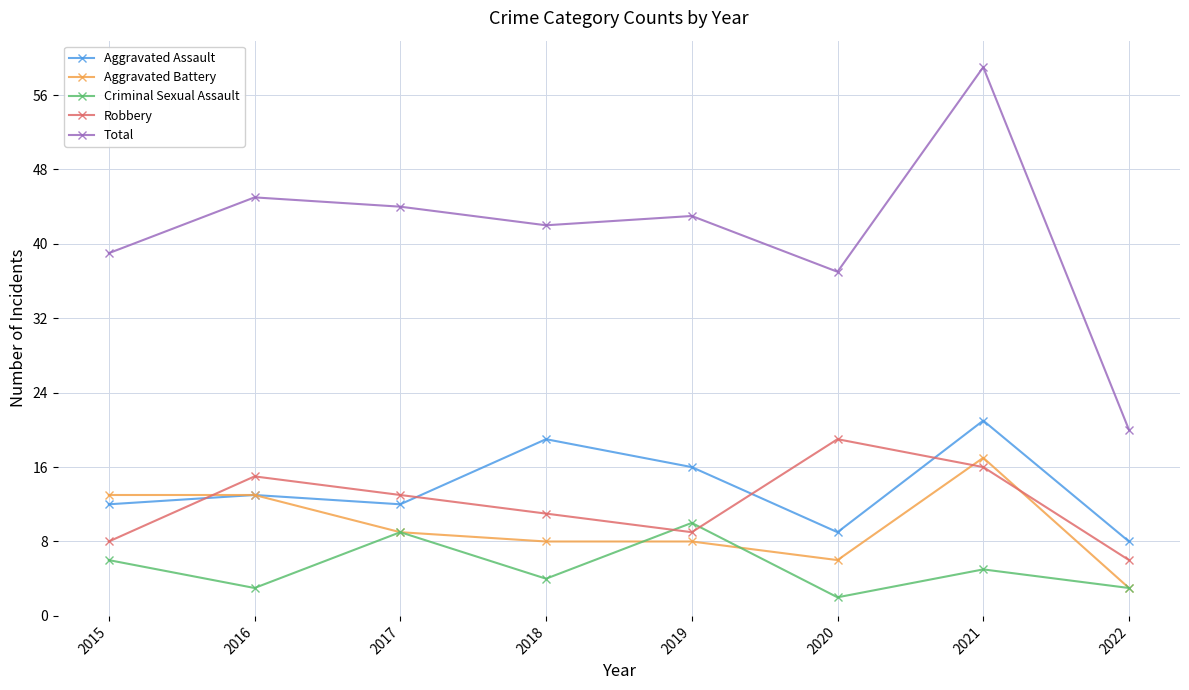

Reading left to right, extract all data points from this chart.

Aggravated Assault: 2015=12	2016=13	2017=12	2018=19	2019=16	2020=9	2021=21	2022=8
Aggravated Battery: 2015=13	2016=13	2017=9	2018=8	2019=8	2020=6	2021=17	2022=3
Criminal Sexual Assault: 2015=6	2016=3	2017=9	2018=4	2019=10	2020=2	2021=5	2022=3
Robbery: 2015=8	2016=15	2017=13	2018=11	2019=9	2020=19	2021=16	2022=6
Total: 2015=39	2016=45	2017=44	2018=42	2019=43	2020=37	2021=59	2022=20